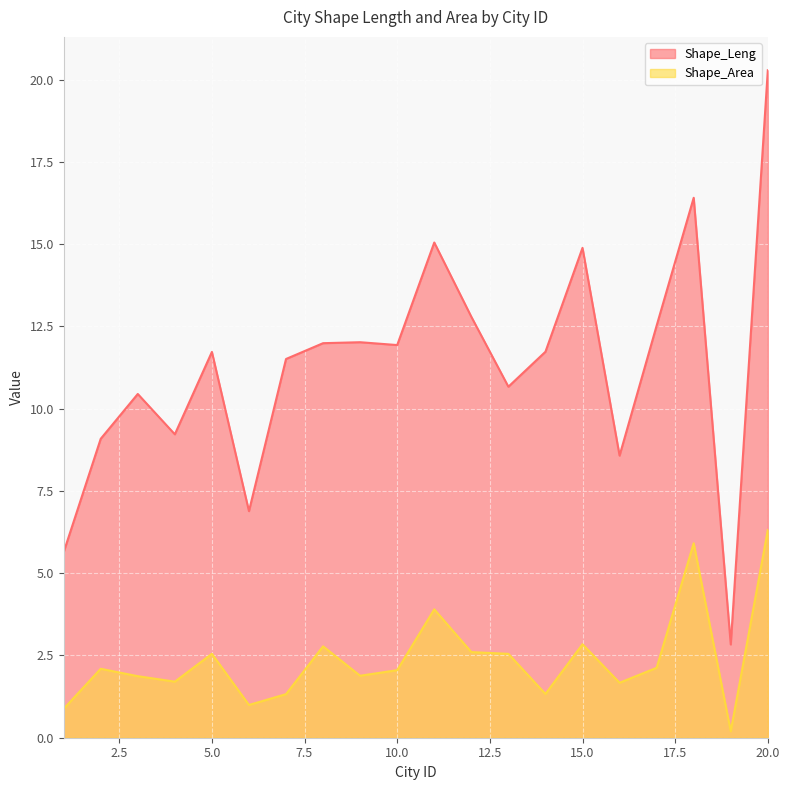

True or false: Shape_Leng and Shape_Area cross at least once.

False